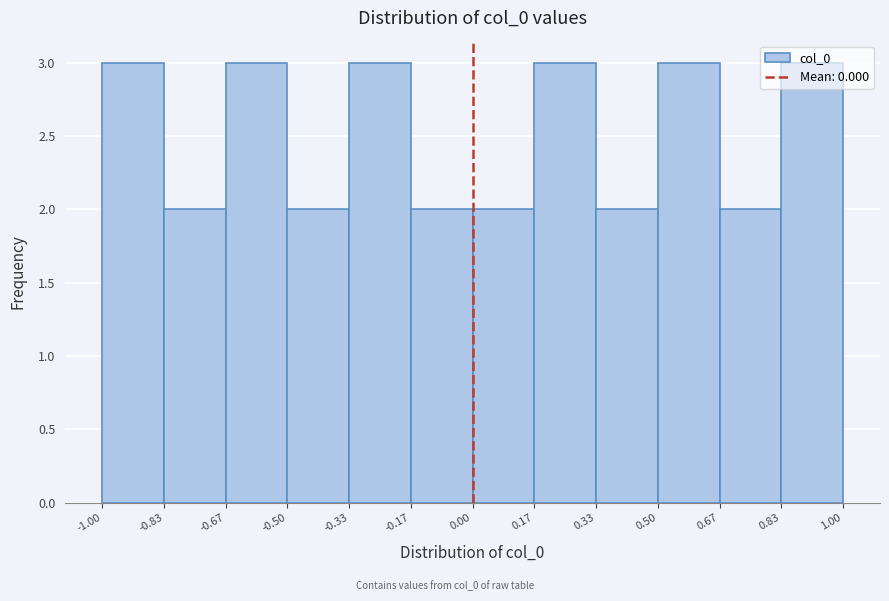

What is the height of the bar covering 0.67 to 0.83 on the x-axis? The values are not printed on the chart, so give them approximately, as read against the axis.

2